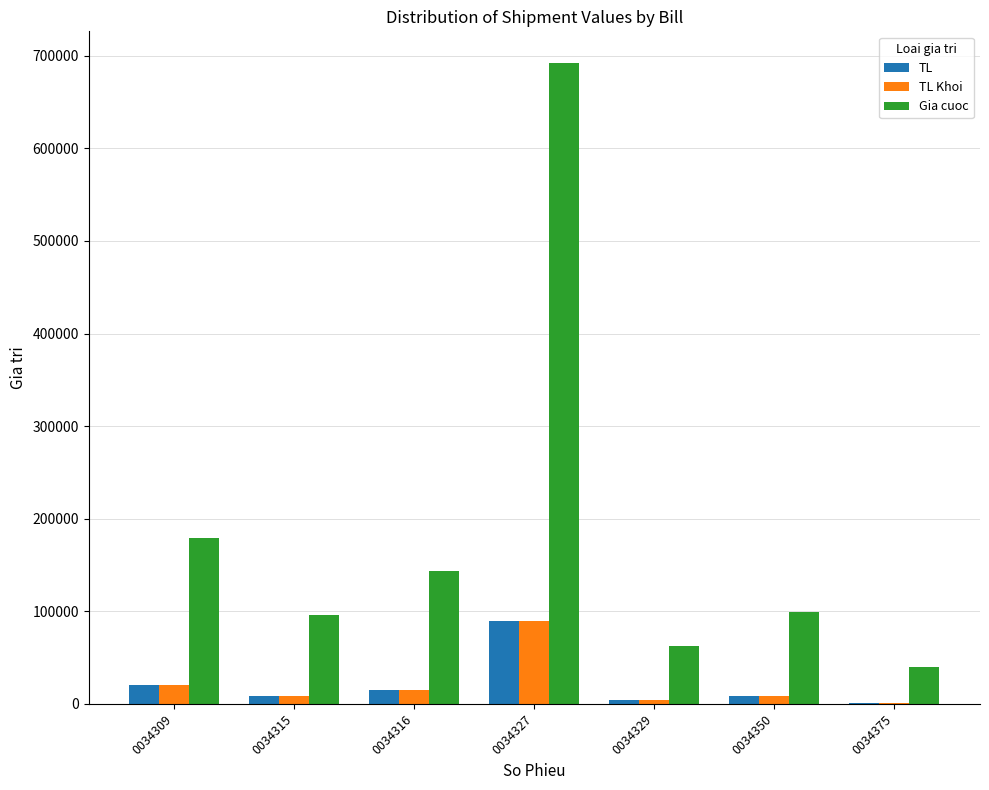

What are all the series names shown in the legend?

TL, TL Khoi, Gia cuoc